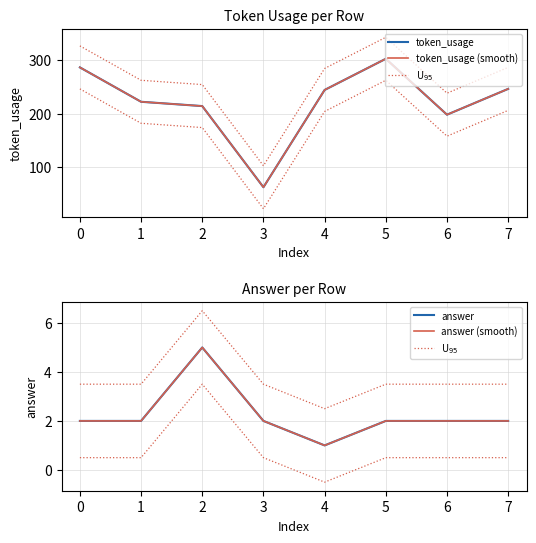

In answer (smooth), how many points are higher than both neighbors (excluding endpoints)?

1